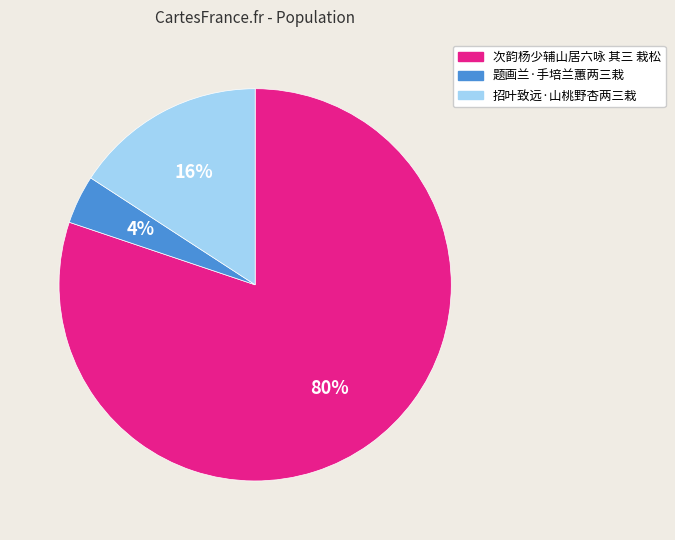

To the nearest percent, what is the difference between the largest and smallest slice percentages?

76%